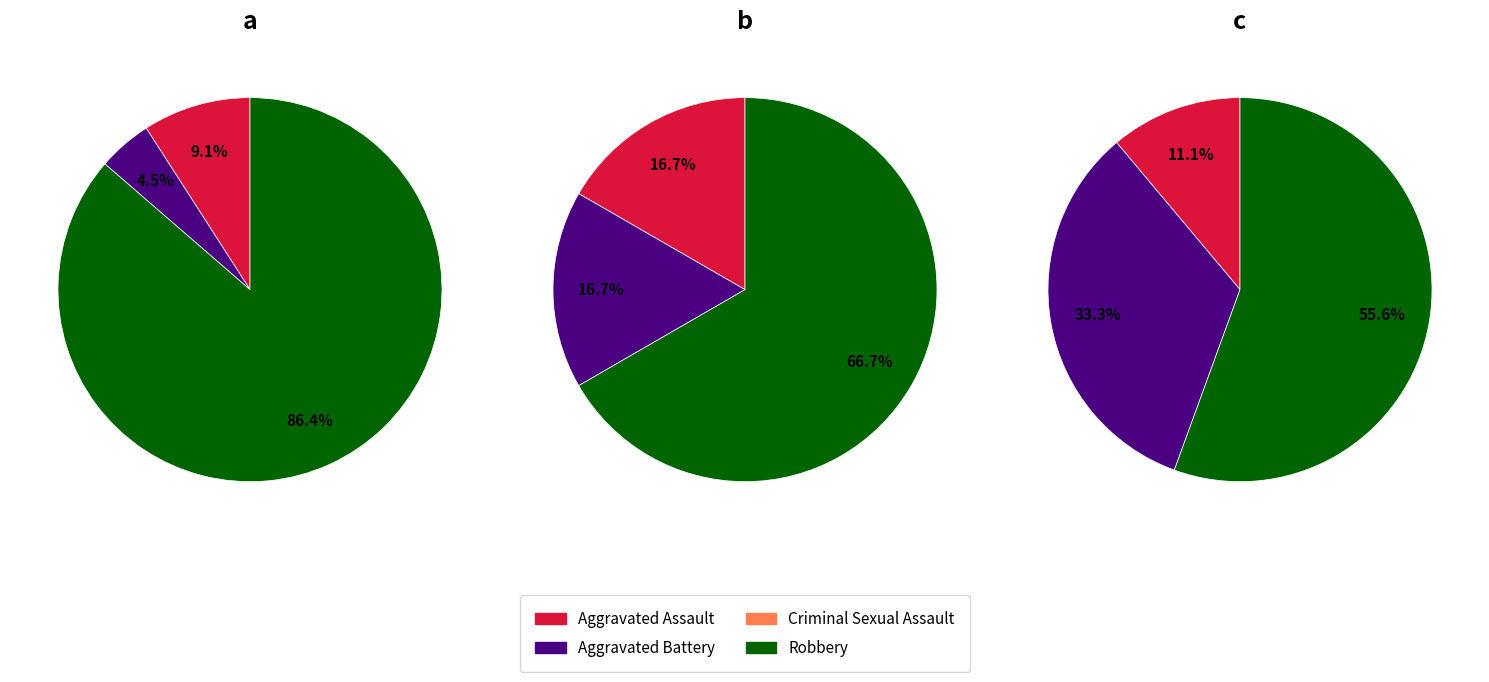

What is the largest slice in the pie chart?

Robbery